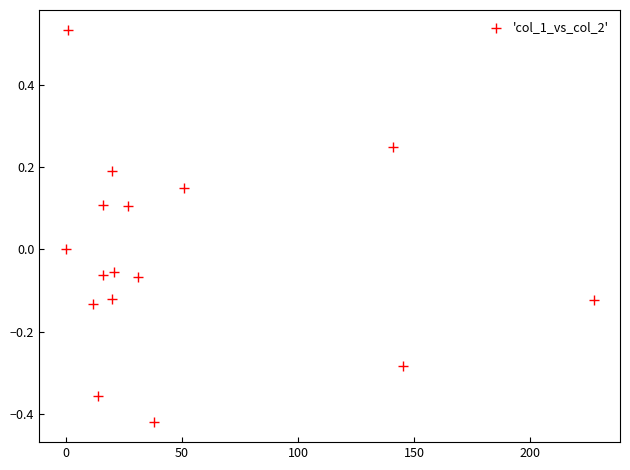

What is the range of X values (max minus min)?

227.2